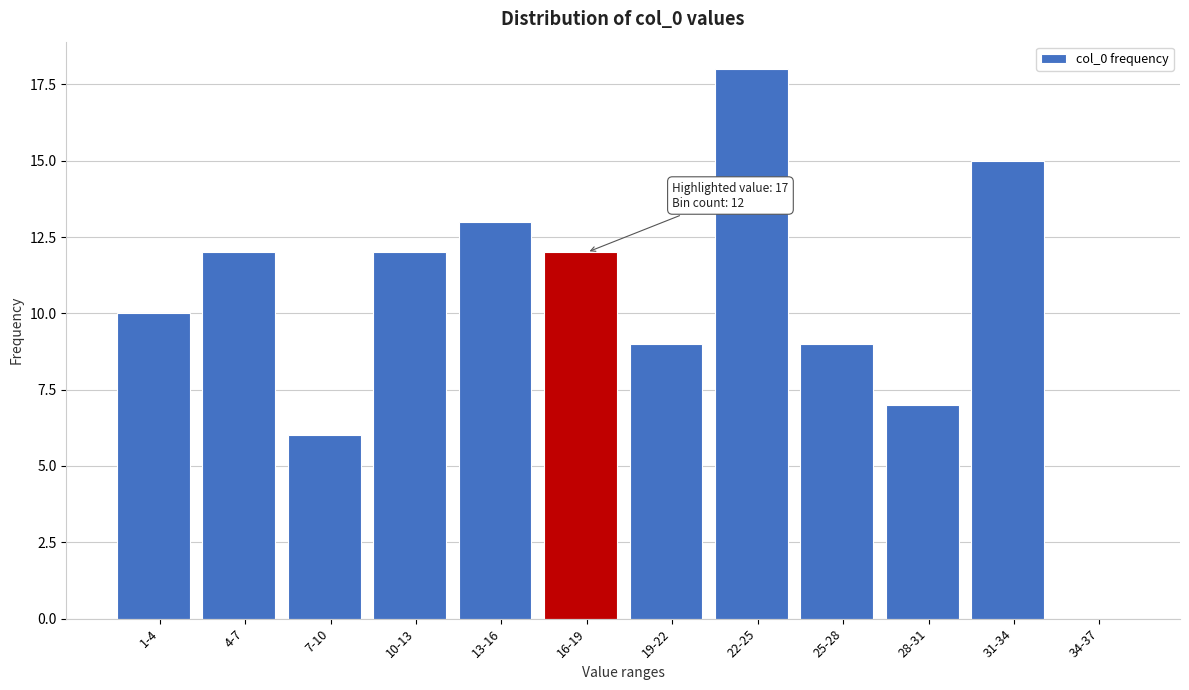

Reading left to right, list all the values displayed in this chart.

1-4=10	4-7=12	7-10=6	10-13=12	13-16=13	16-19=12	19-22=9	22-25=18	25-28=9	28-31=7	31-34=15	34-37=0